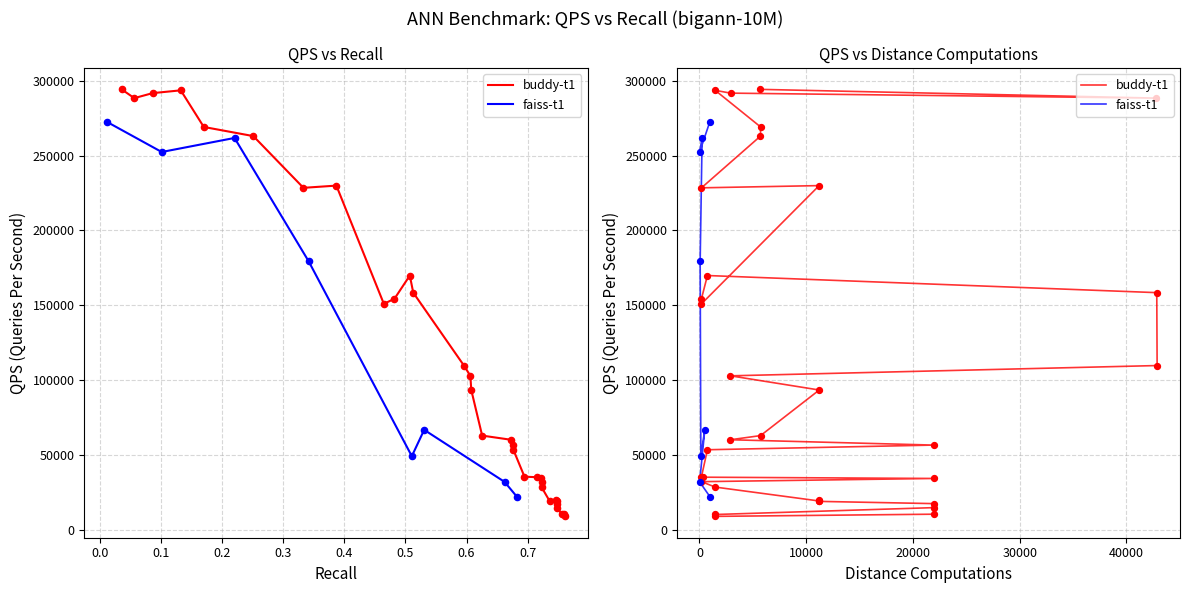

Is the value of buddy-t1_qps at 24 greater than the value of faiss-t1_recall at 3?

Yes